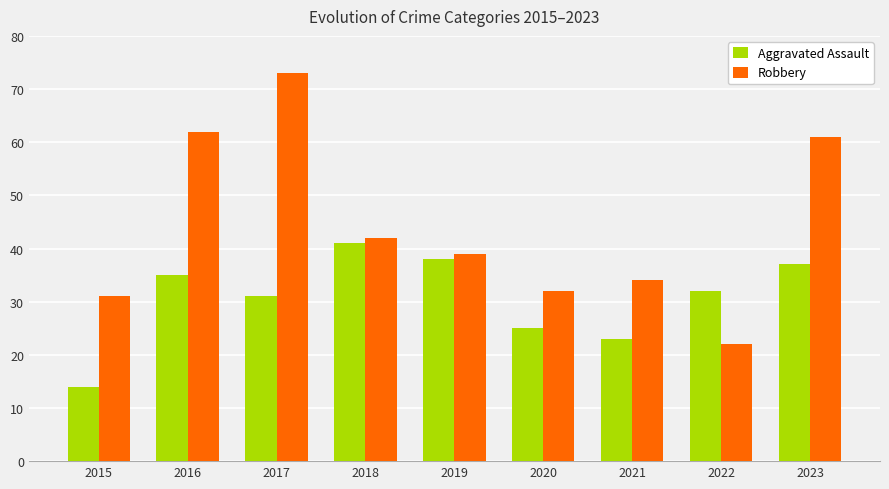

What is the sum of all Aggravated Assault values?

276